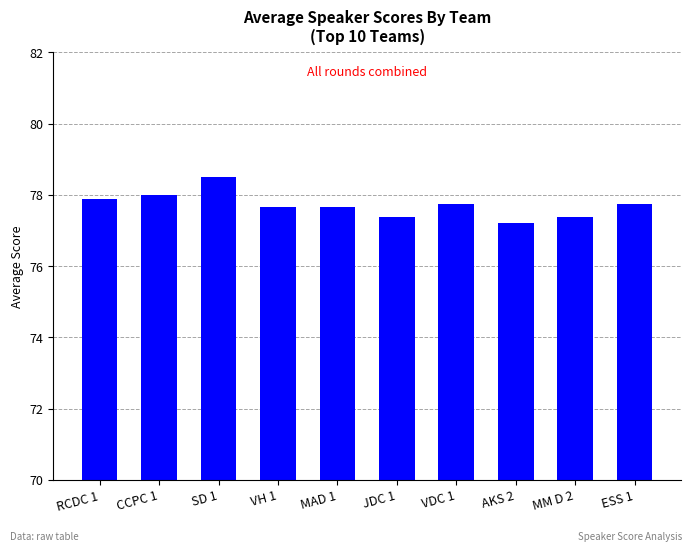

Where is the data nearest to the value 77?

AKS 2